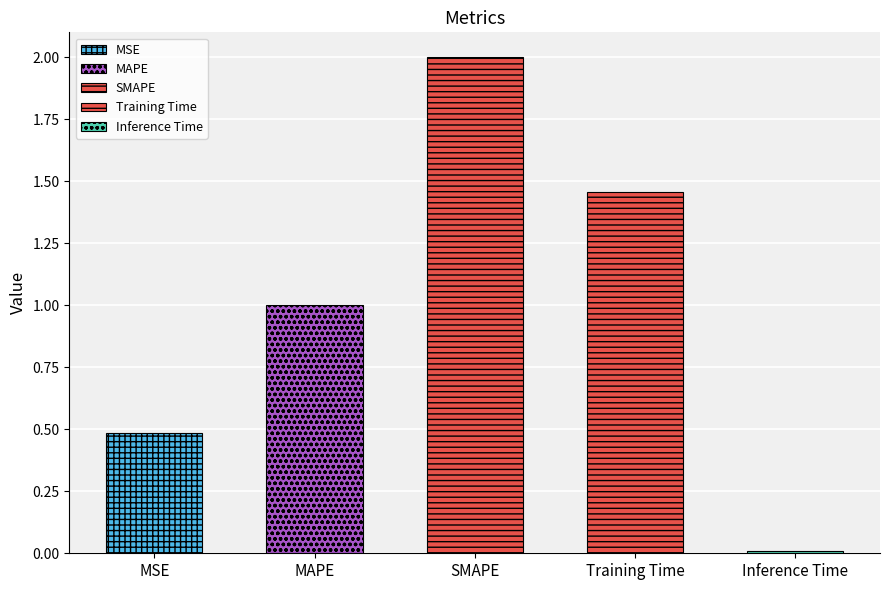

Which category has the highest value across all series?

SMAPE